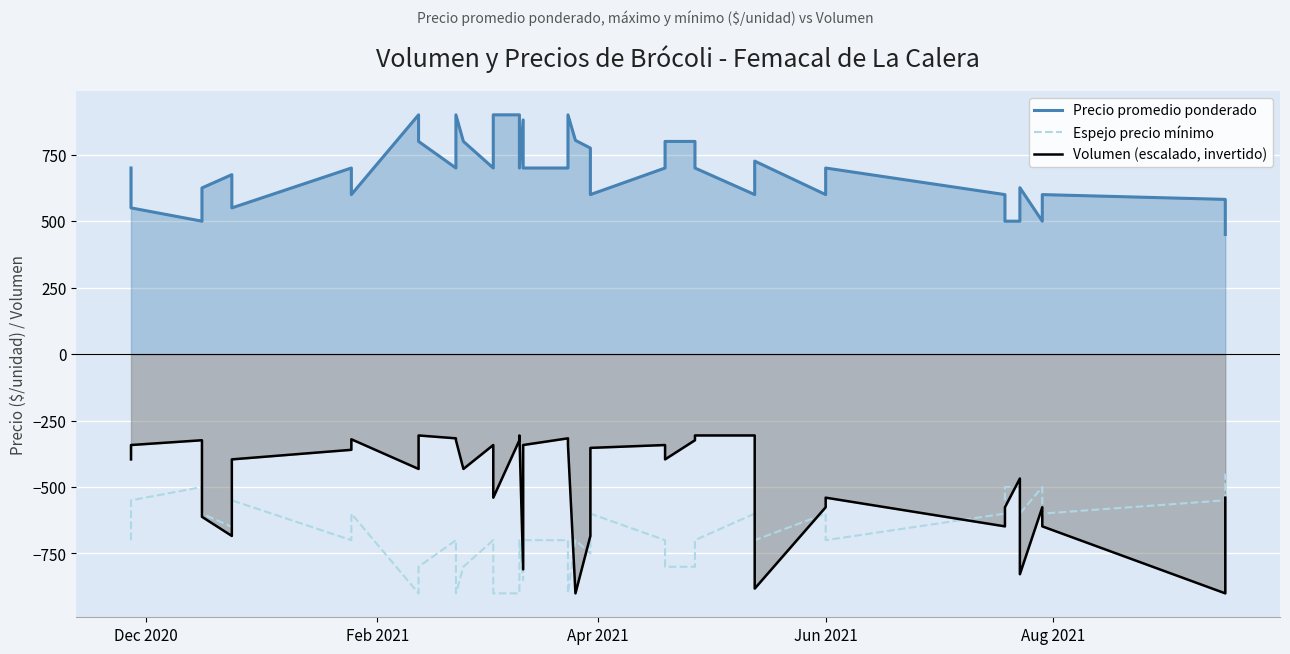

True or false: Precio promedio ponderado and Espejo precio mínimo cross at least once.

False